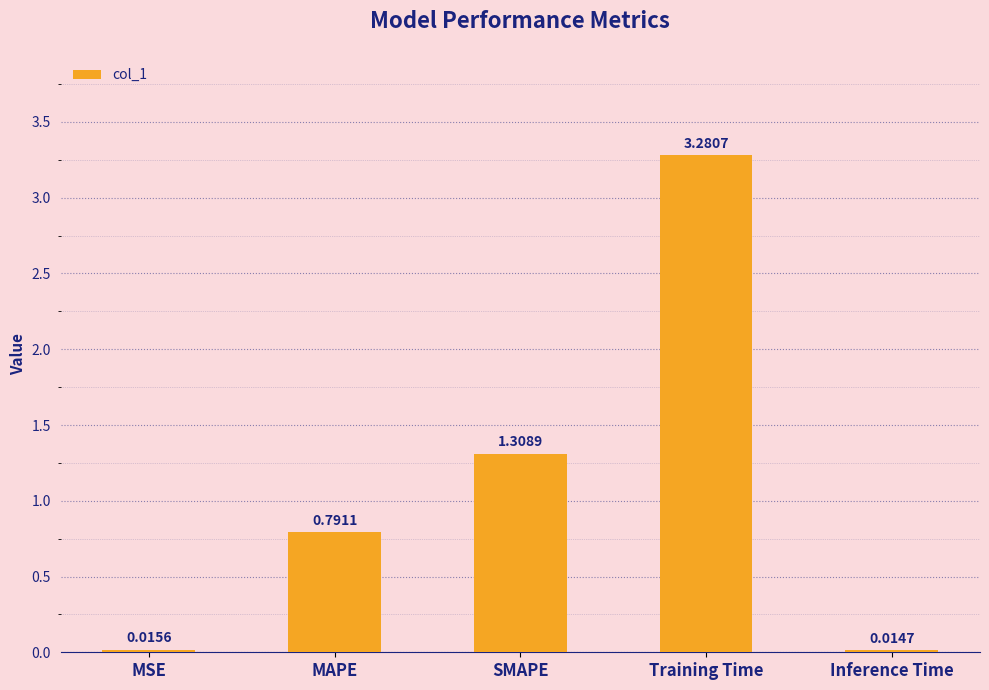

Are the bars grouped side by side (vs. stacked)?

No